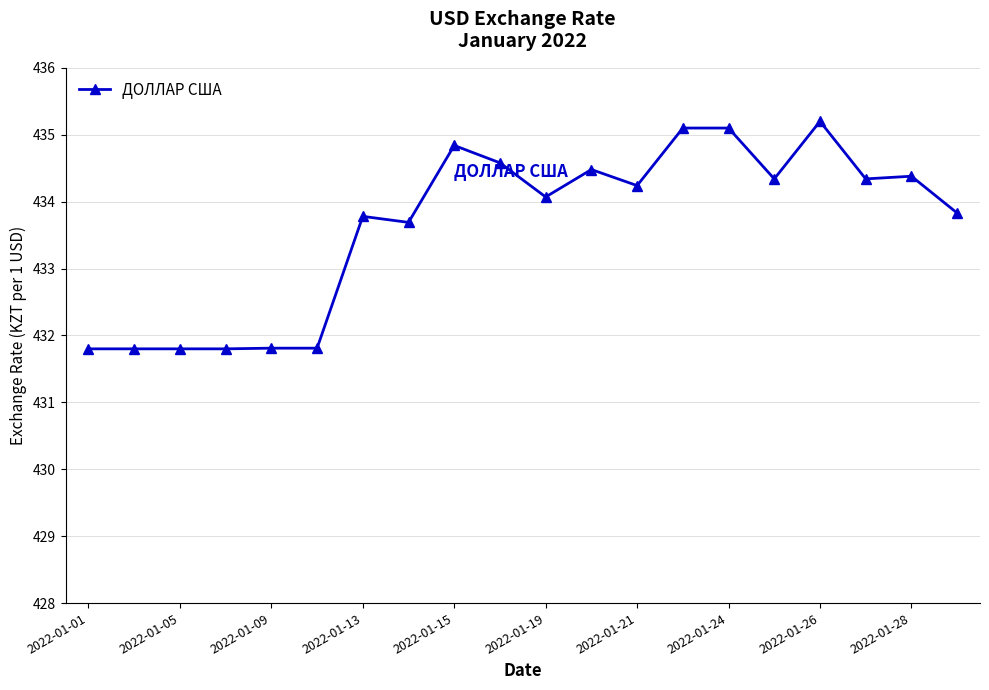

What is the greatest value displayed?

435.2